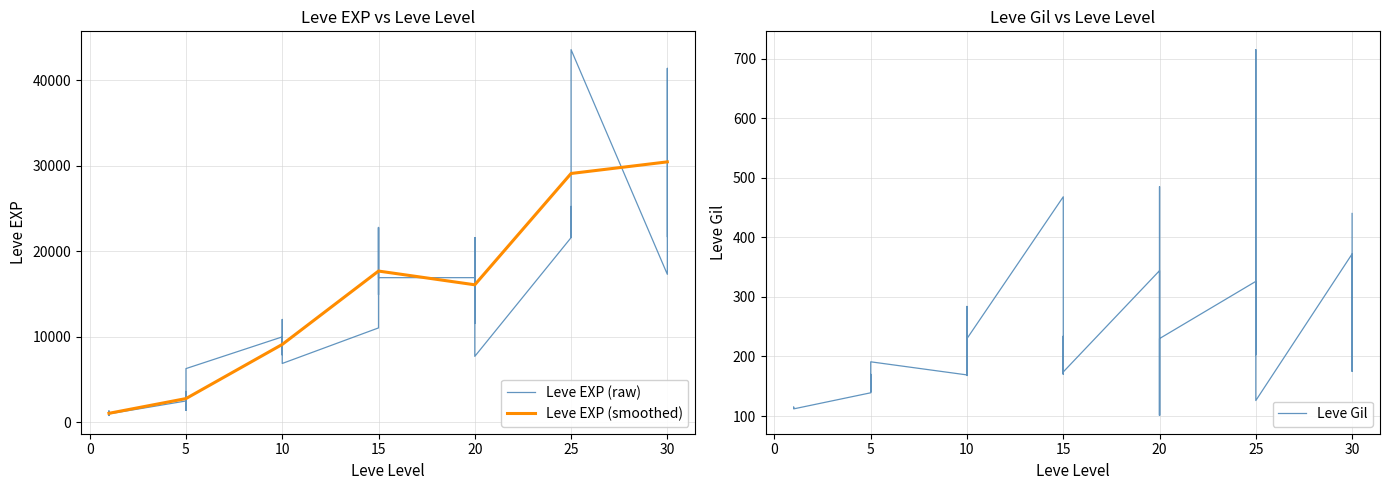

The value of Leve EXP (smoothed) at 5 is 1070.4. True or false?

False